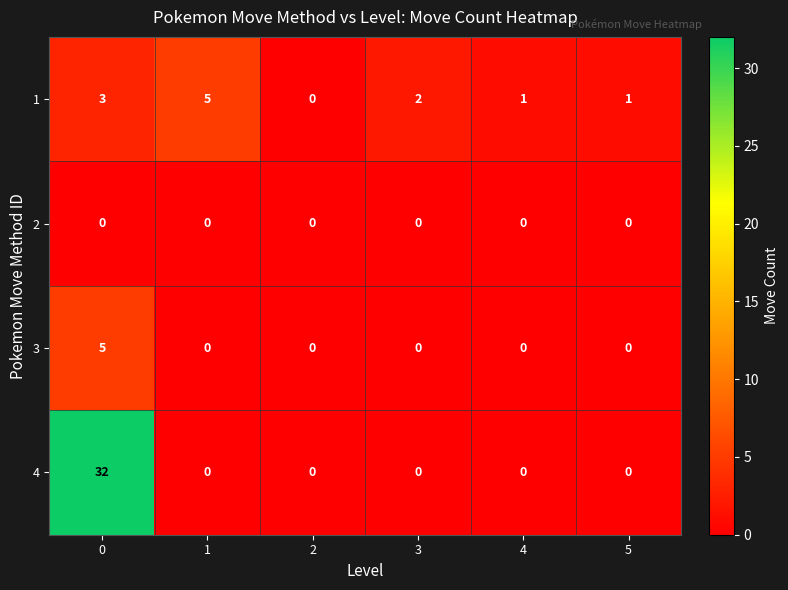

True or false: 2 has a value of 0 at 1.

True